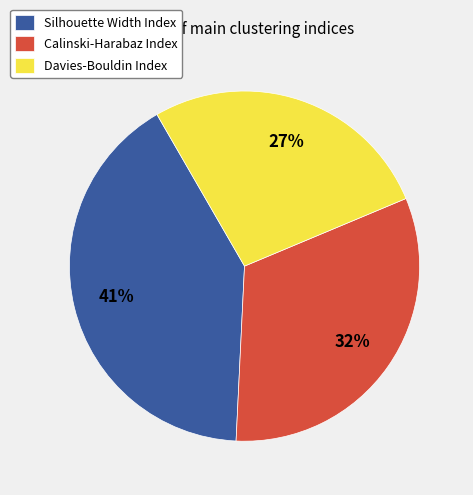

Does Silhouette Width Index account for over 50% of the chart?

No